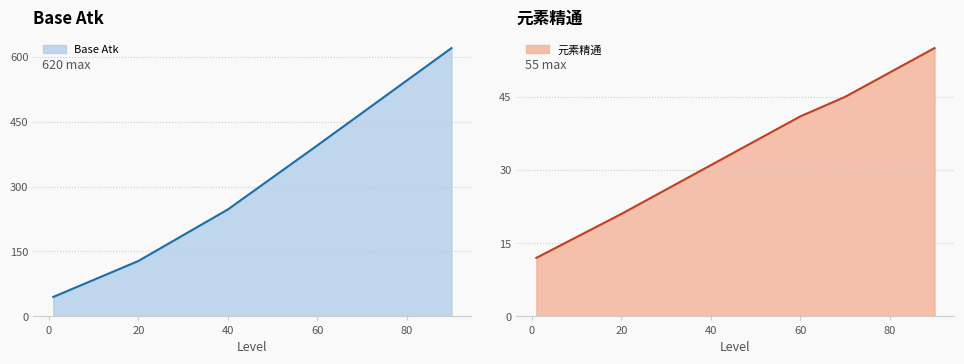

The Base Atk series shows 65 at 1. True or false?

False